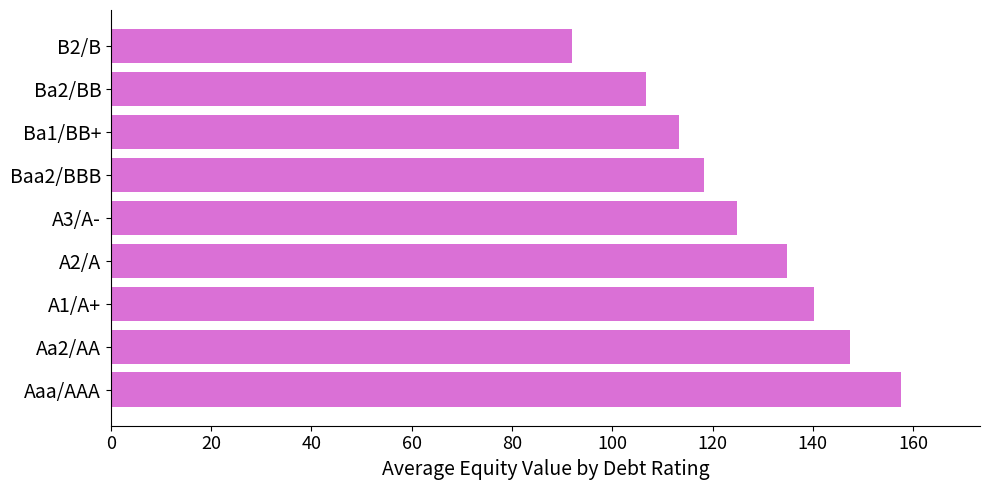

Reading bottom to top, extract all data points from this chart.

157.6	147.5	140.3	134.9	124.8	118.3	113.3	106.7	91.9